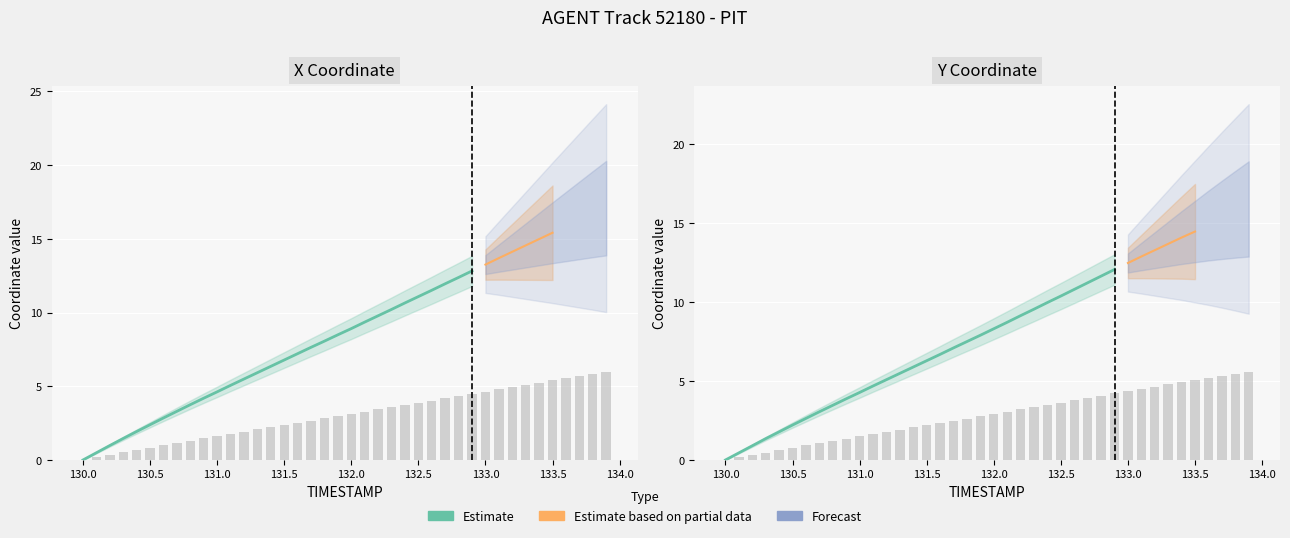

Reading right to left, transcribe all the data shown in this chart.

X: 6.0	5.8	5.7	5.5	5.4	5.2	5.1	4.9	4.8	4.6	4.5	4.3	4.2	4.0	3.9	3.7	3.6	3.4	3.3	3.1	3.0	2.8	2.7	2.5	2.4	2.2	2.1	1.9	1.8	1.6	1.5	1.3	1.2	1.0	0.8	0.7	0.5	0.3	0.2	0.0
Y: 5.6	5.4	5.3	5.2	5.1	4.9	4.8	4.6	4.5	4.4	4.2	4.1	3.9	3.8	3.6	3.5	3.3	3.2	3.0	2.9	2.8	2.6	2.5	2.3	2.2	2.1	1.9	1.8	1.6	1.5	1.4	1.2	1.1	0.9	0.8	0.6	0.5	0.3	0.2	0.0